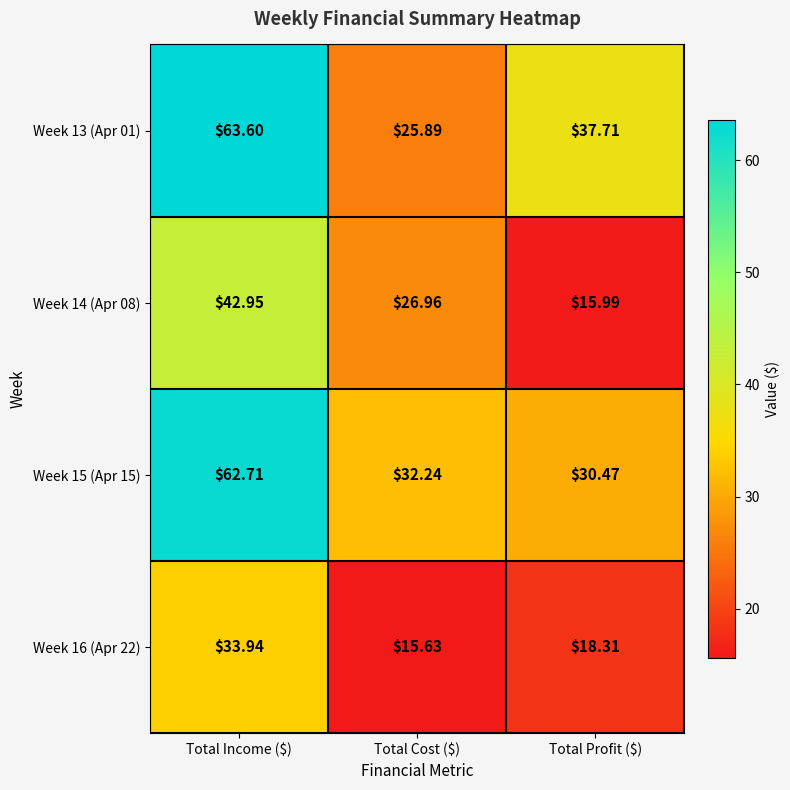

Between Total Cost ($) and Total Profit ($), which series saw the biggest shift?

Week 13 (Apr 01)